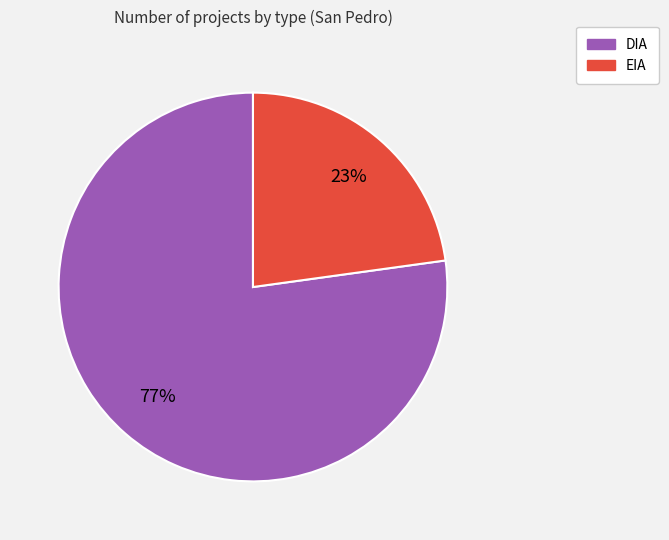

To the nearest percent, what percentage of the pie is DIA?

77%